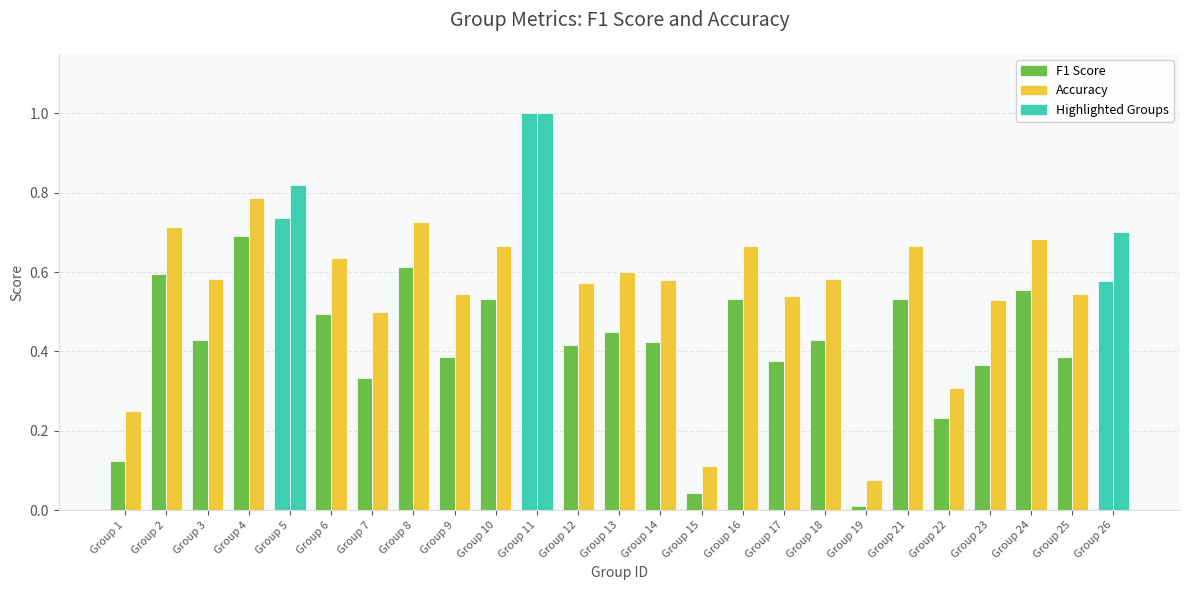

Count the number of data series in this chart.

2